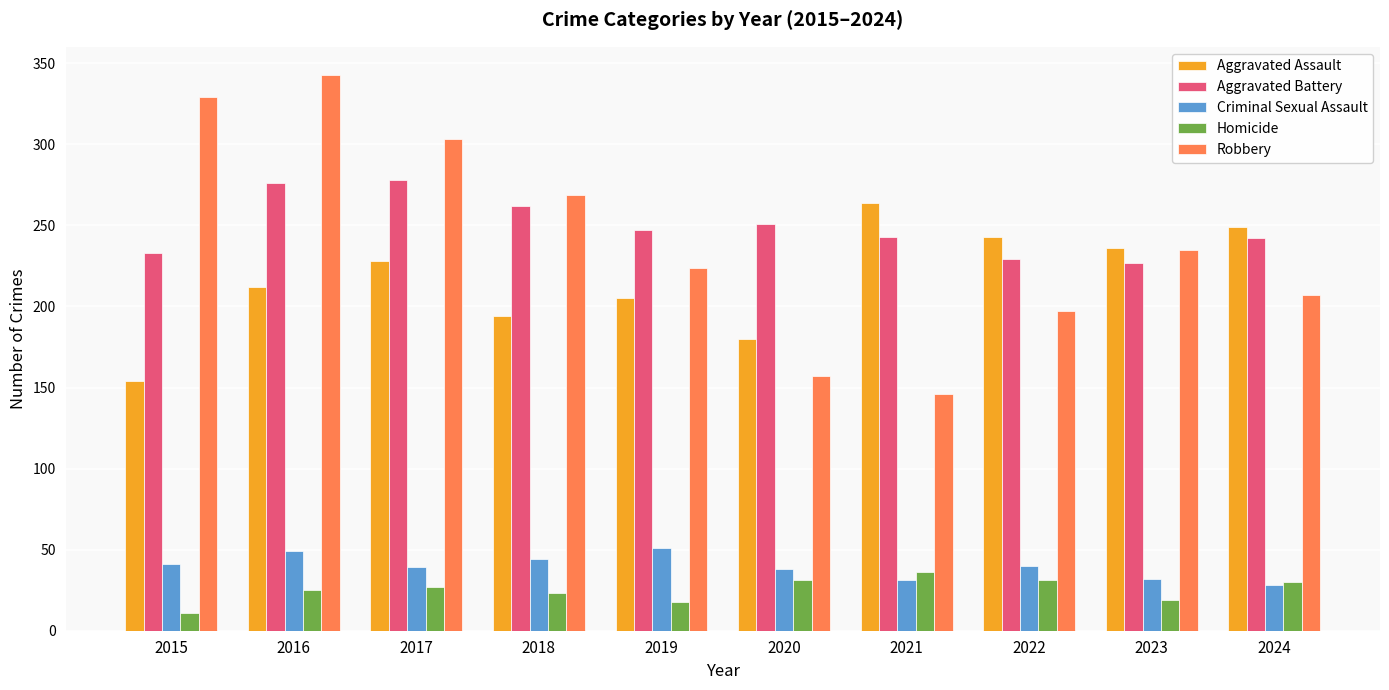

At which label is Robbery closest to 244?

2023